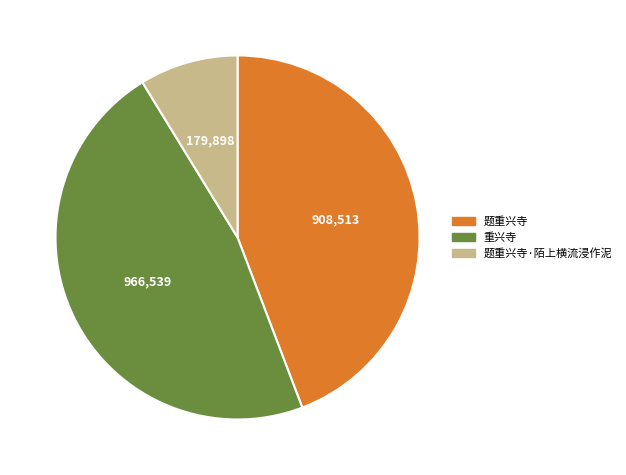

Is there any slice that represents more than half of the pie?

No